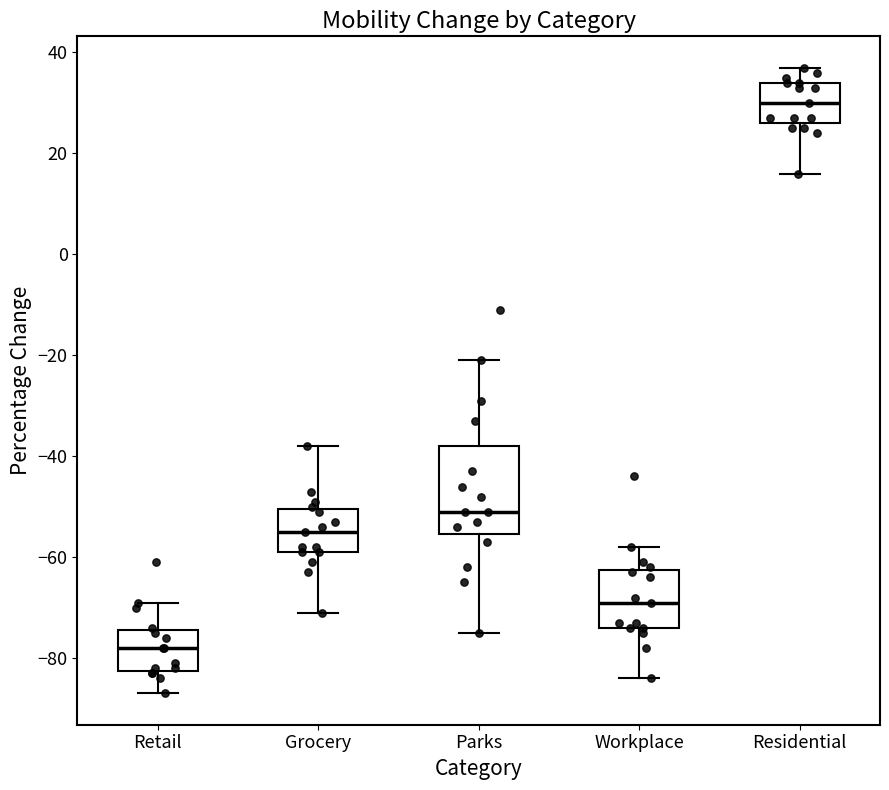

Reading left to right, transcribe this box plot: for each box, give where its median line is, the range the box spans, and where its two whiskers end, as read against the y-axis. The values are not printed on the chart, so give them approximately, as read against the axis.

Retail: median -78, box -82 to -74, whiskers -86 to -68
Grocery: median -54, box -58 to -50, whiskers -70 to -38
Parks: median -50, box -56 to -38, whiskers -74 to -20
Workplace: median -68, box -74 to -62, whiskers -84 to -58
Residential: median 30, box 26 to 34, whiskers 16 to 38